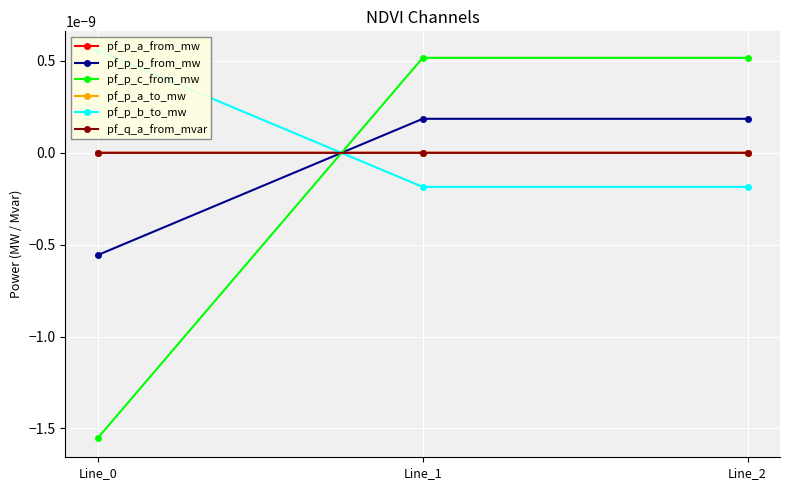

Count the number of categories in the chart.

3